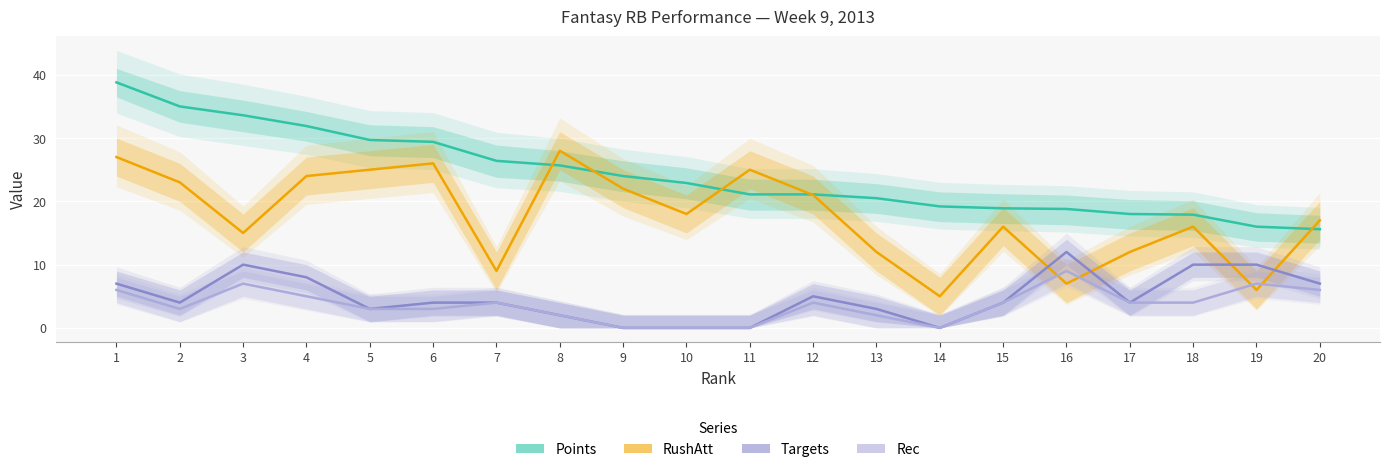

Read the Points value at 8.

25.7